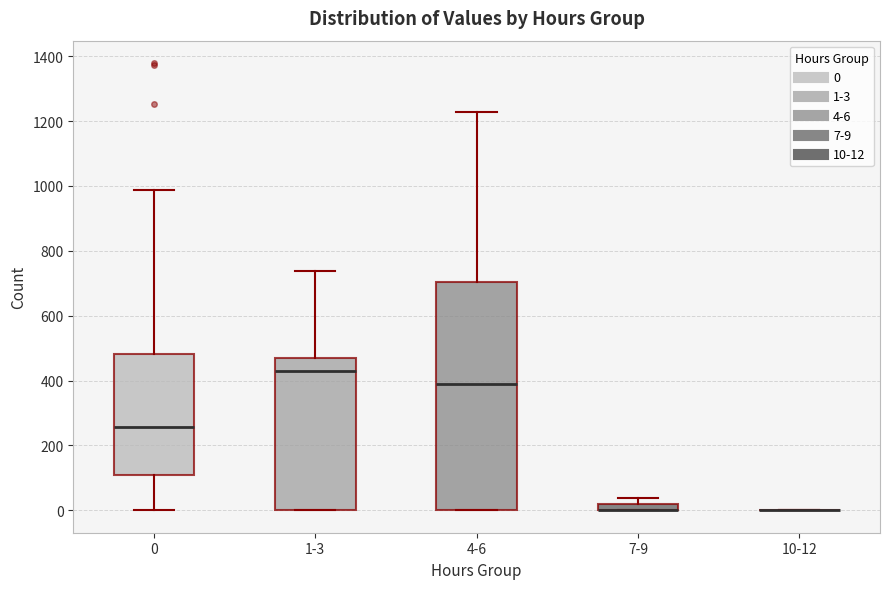

Which box is the tallest, from its lower edge to its upper edge?

4-6